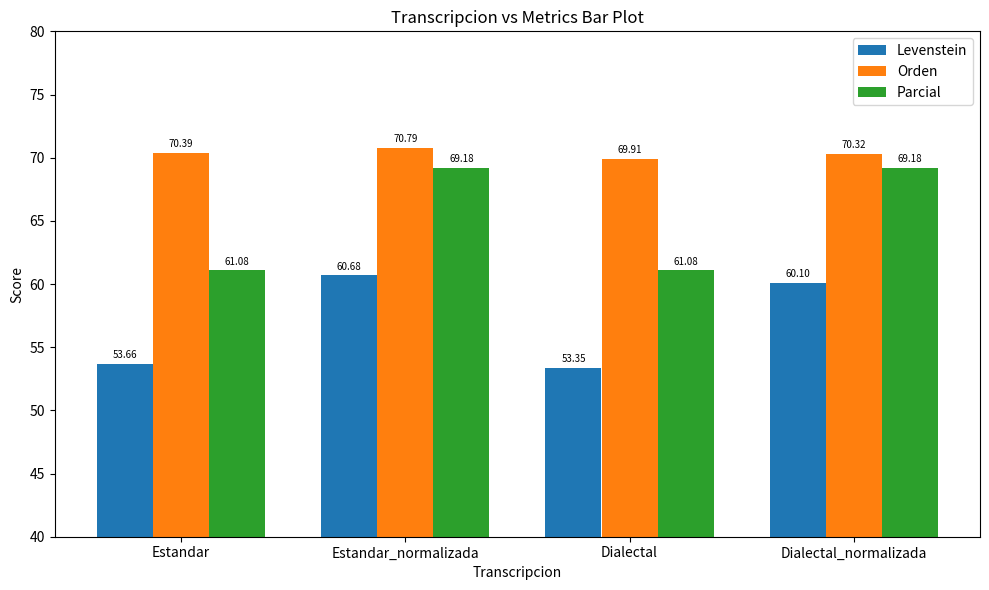

Where does the Levenstein series first go above 60?

Estandar_normalizada